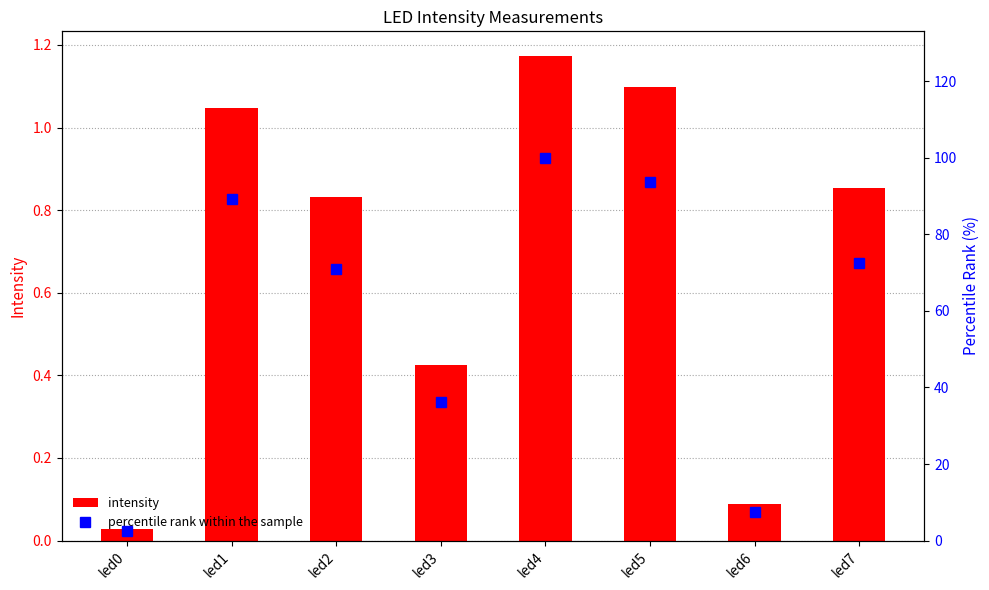

Which series has the largest range (max minus min)?

percentile rank within the sample